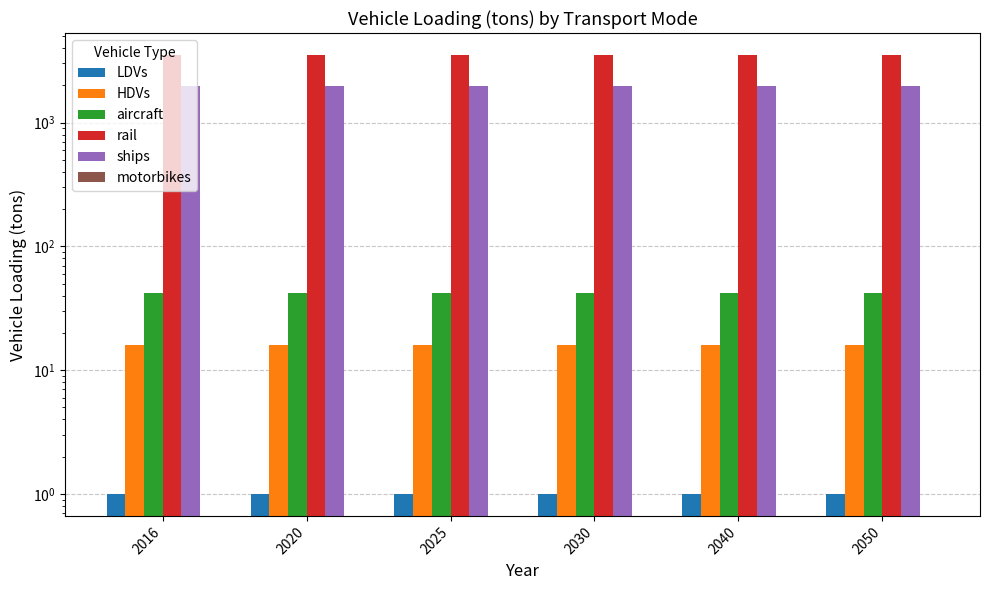

At which category does the chart reach its peak across all series?

2016